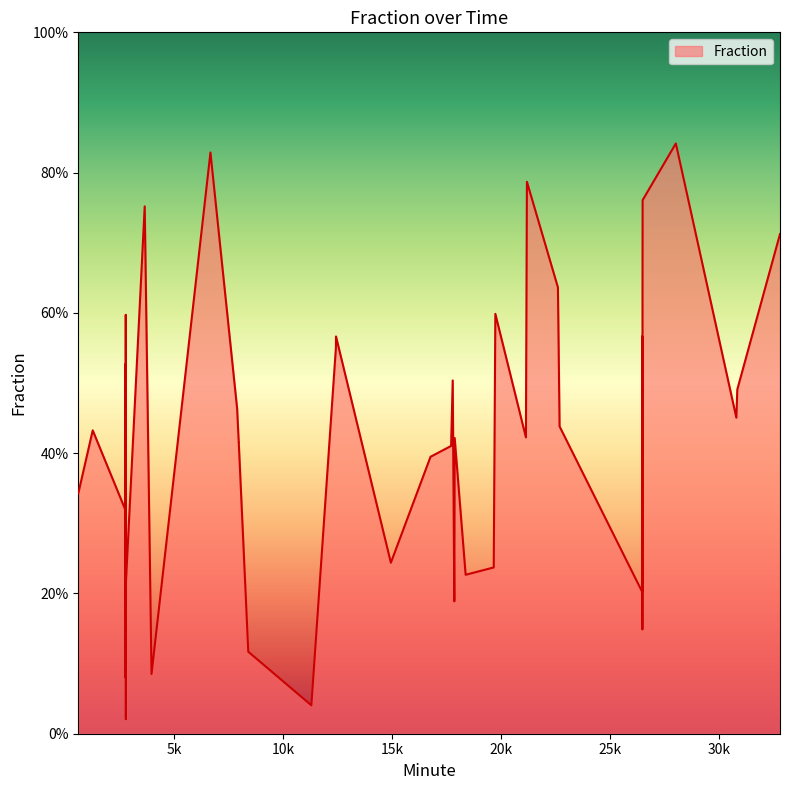

How many interior local valleys (lower than both neighbors) does the data have?

12